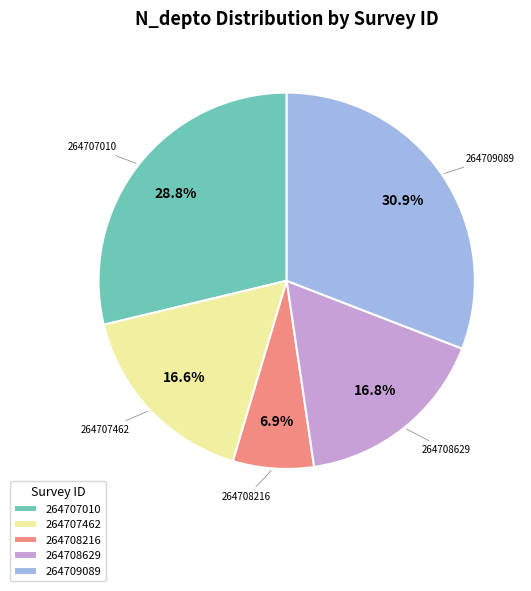

Which category has the smallest portion of the pie?

264708216